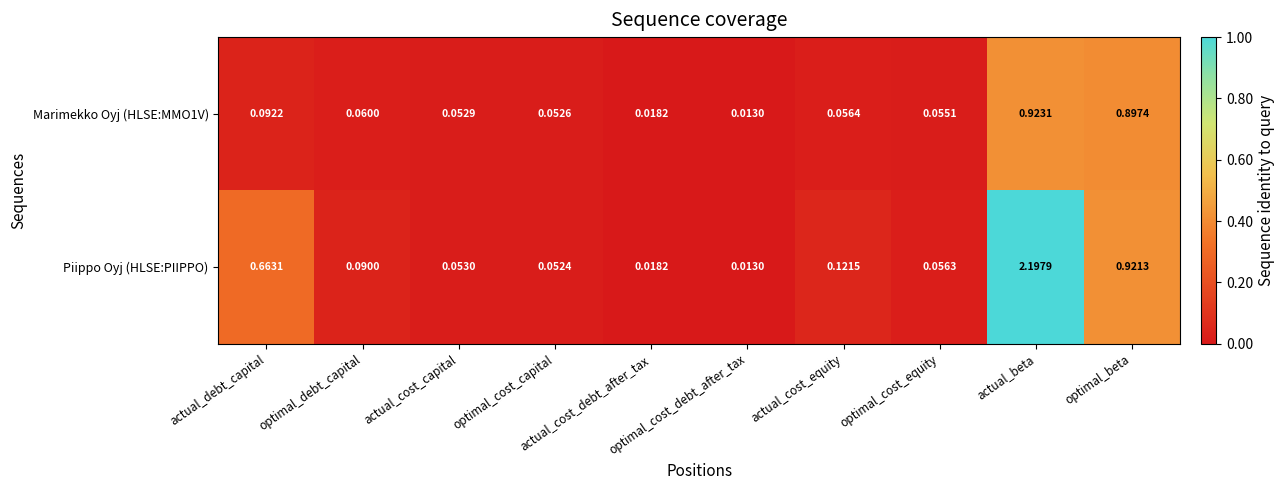

Count the number of categories in the chart.

10